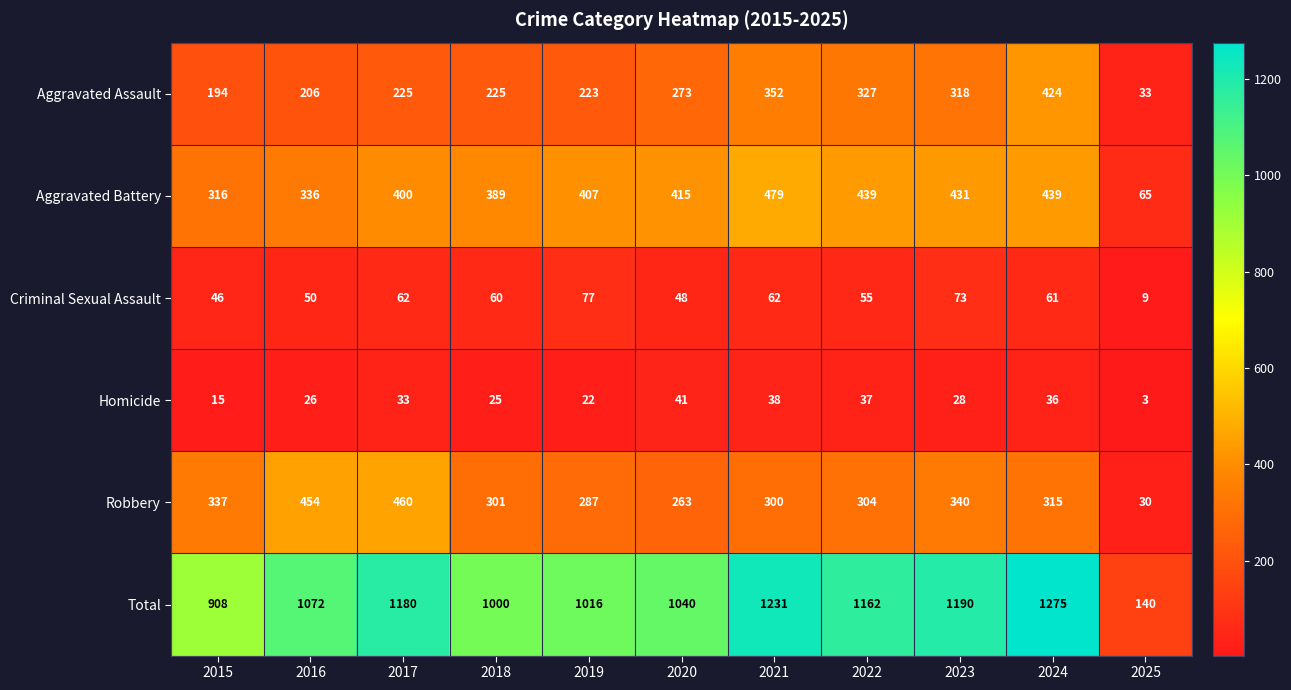

Which series changed the most between 2021 and 2023?

Aggravated Battery